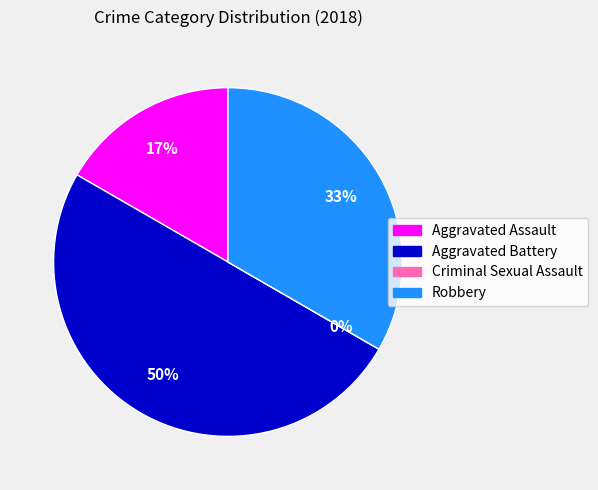

To the nearest percent, what is the combined percentage of Criminal Sexual Assault and Robbery?

33%